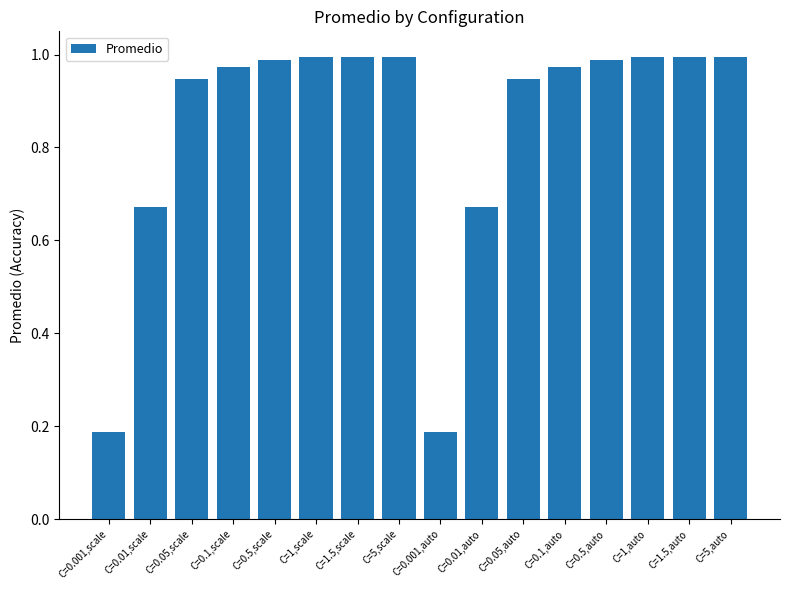

What is the sum of the values at C=0.05,scale and C=5,scale?

1.9